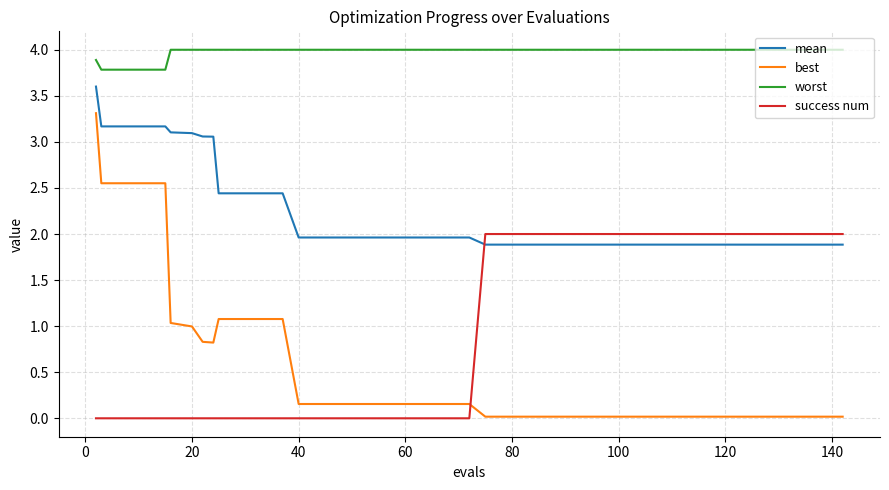

True or false: best and worst cross at least once.

False